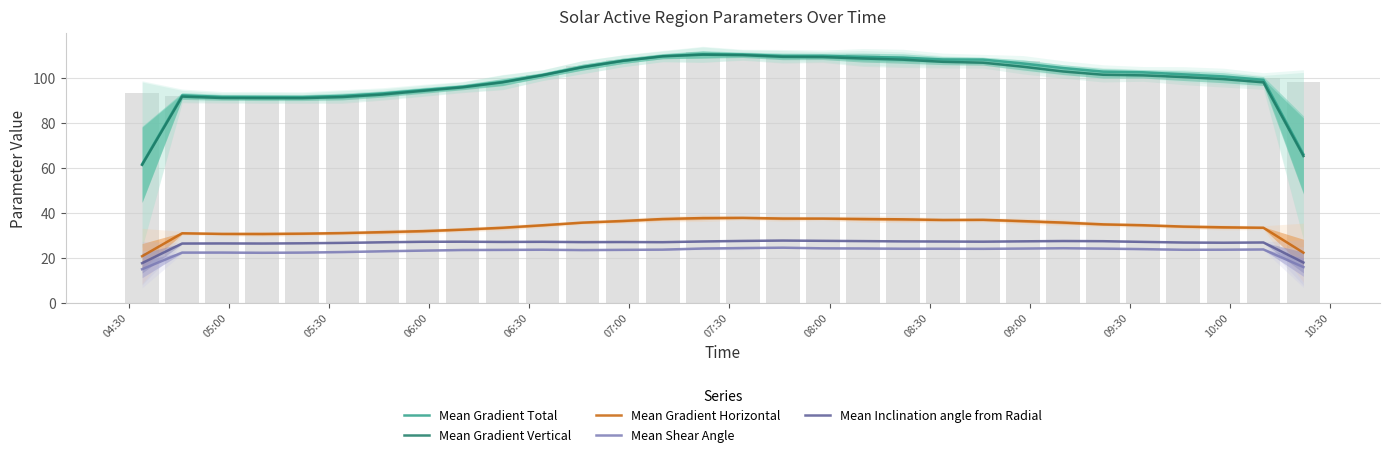

What is the minimum value for Mean Gradient Vertical?

61.3